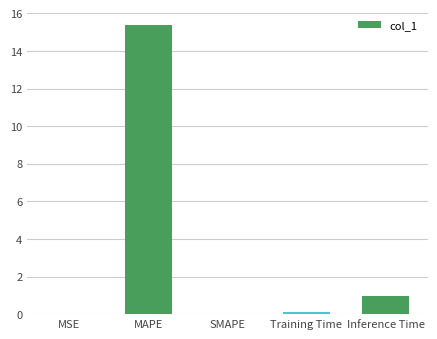

What is the sum of all values?

16.5